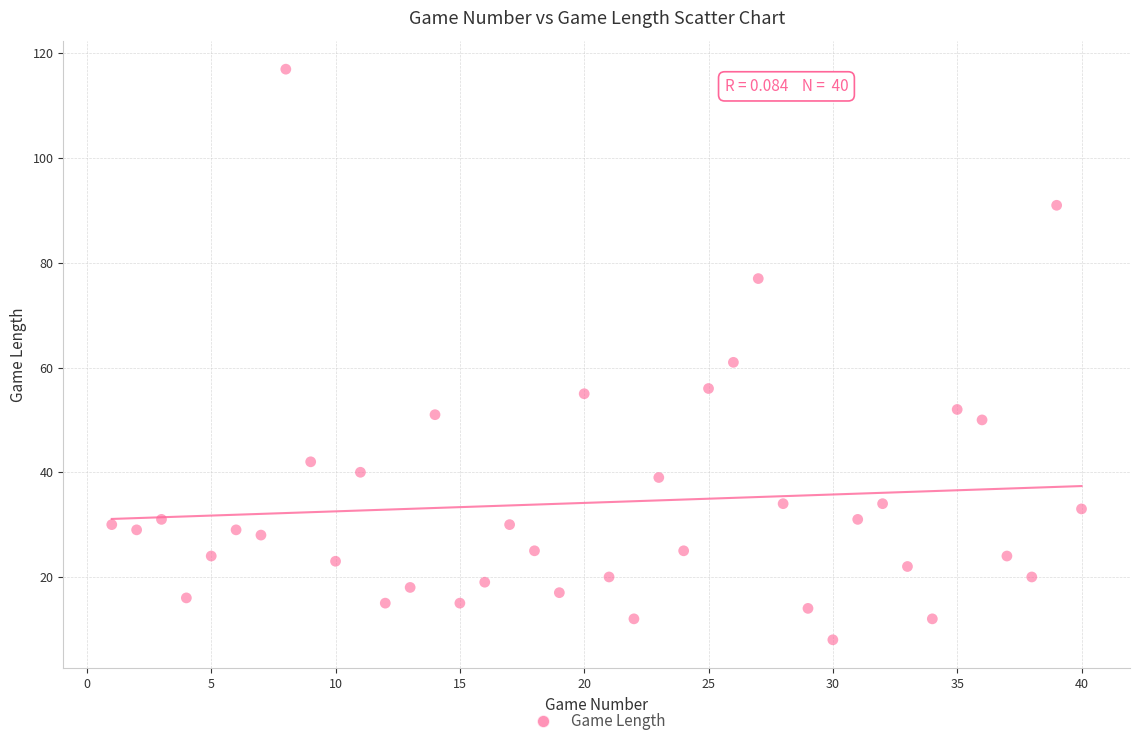

What is the range of X values (max minus min)?

39